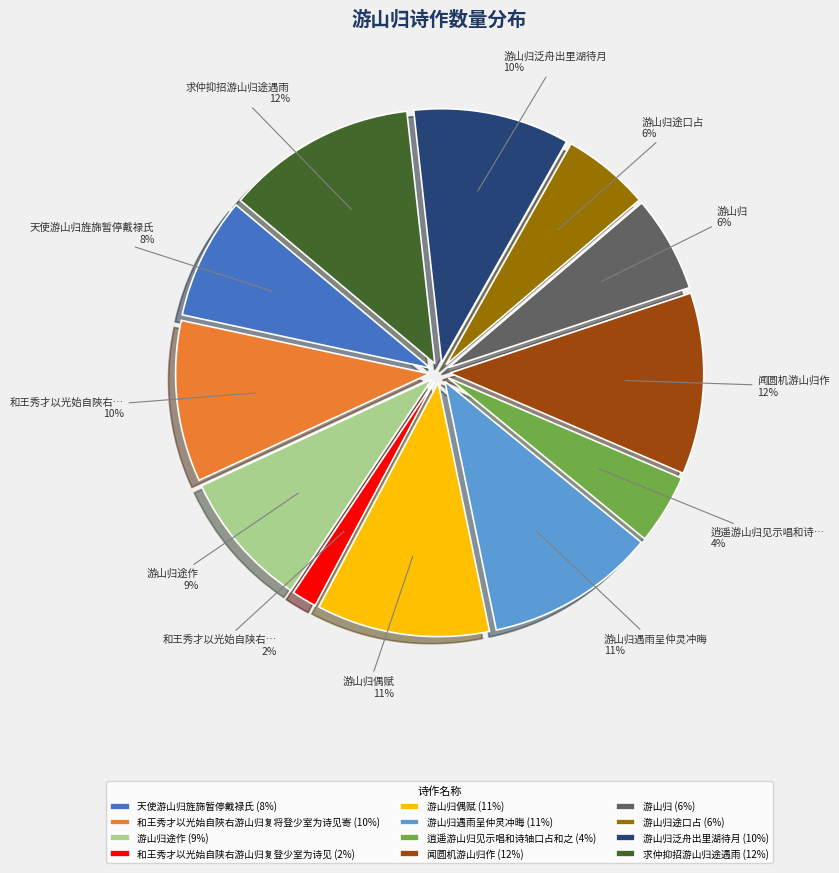

How much of the chart is everything except 和王秀才以光始自陕右游山归复登少室为诗见?

98.4%